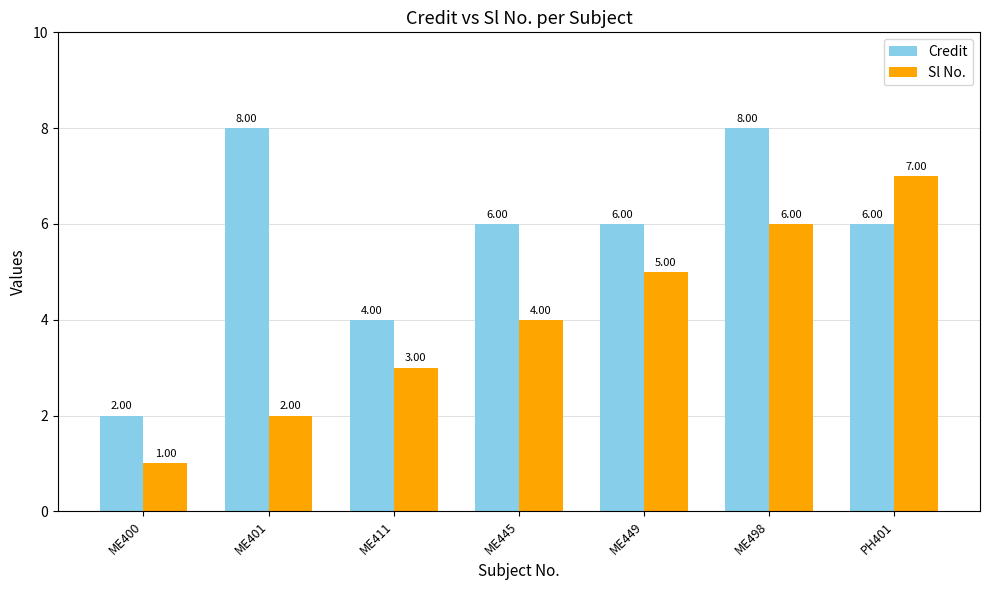

Are the bars grouped side by side (vs. stacked)?

Yes